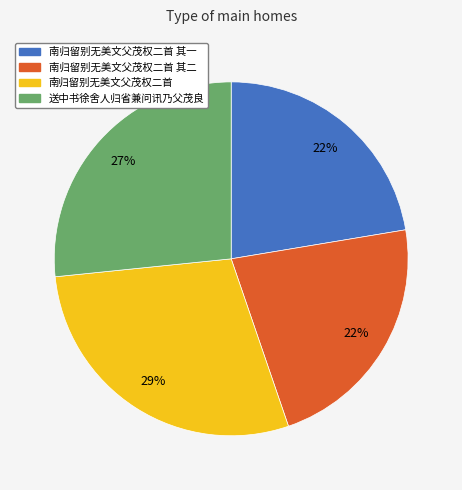

Does any single category account for the majority?

No